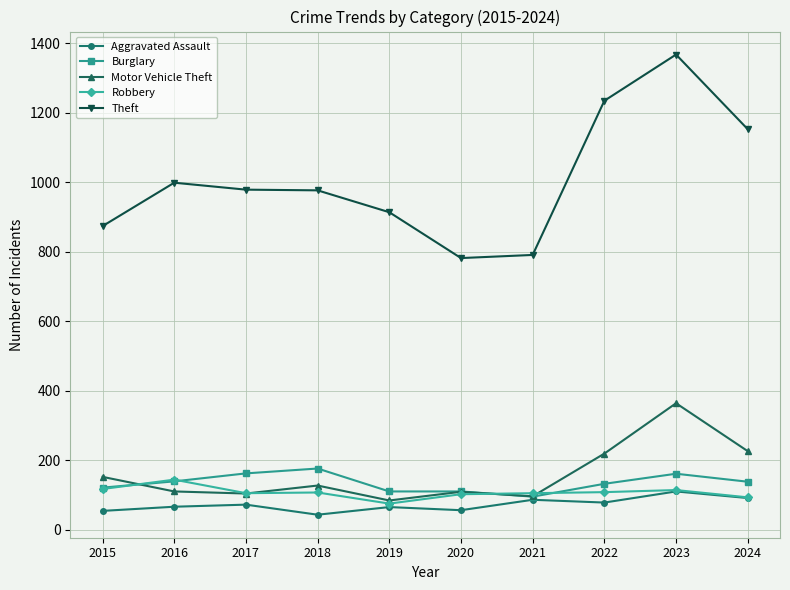

What is the total value across all series at 2020?

1159